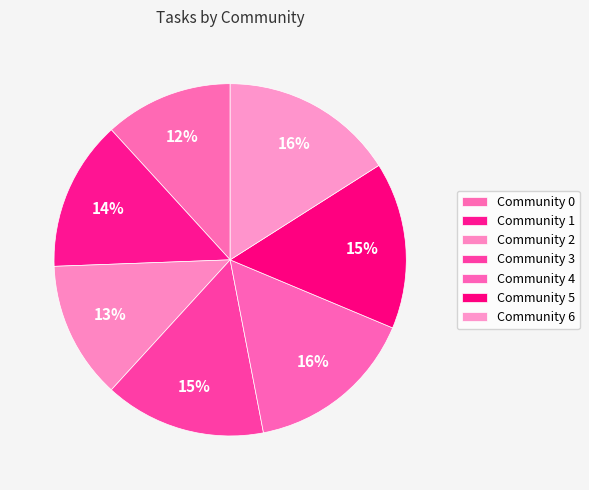

What is the largest slice in the pie chart?

Community 6